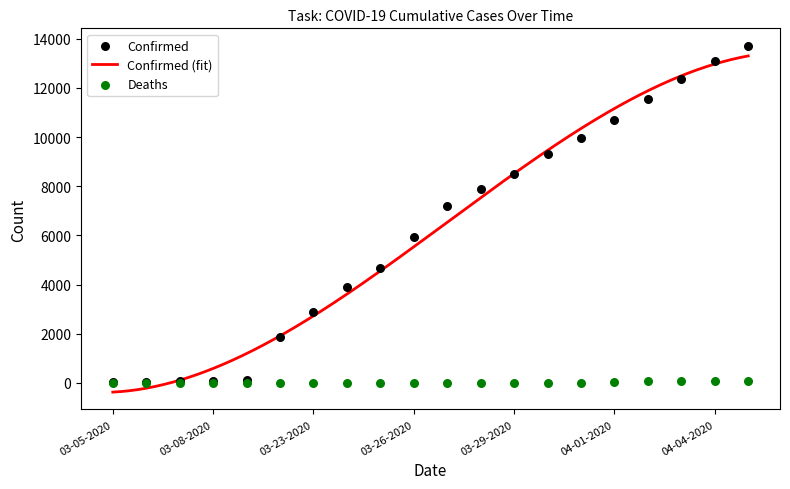

What is the minimum value for Confirmed (fit)?

-378.2